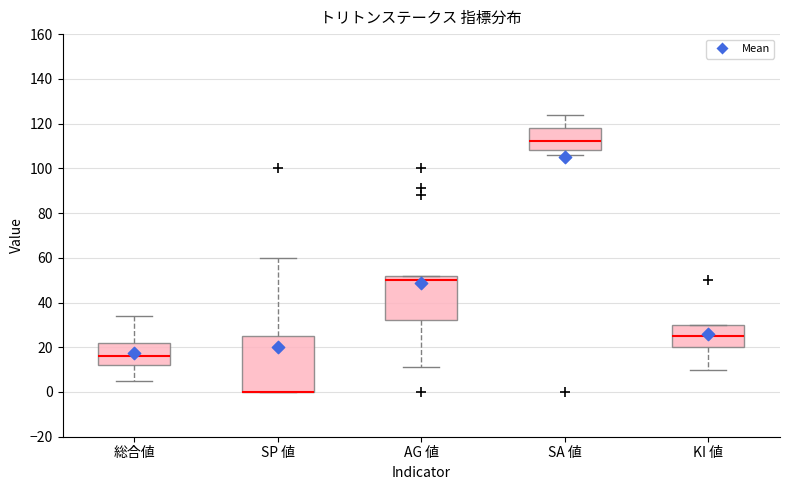

Comparing the boxes themselves (not the whiskers), which one is the tallest?

SP 値